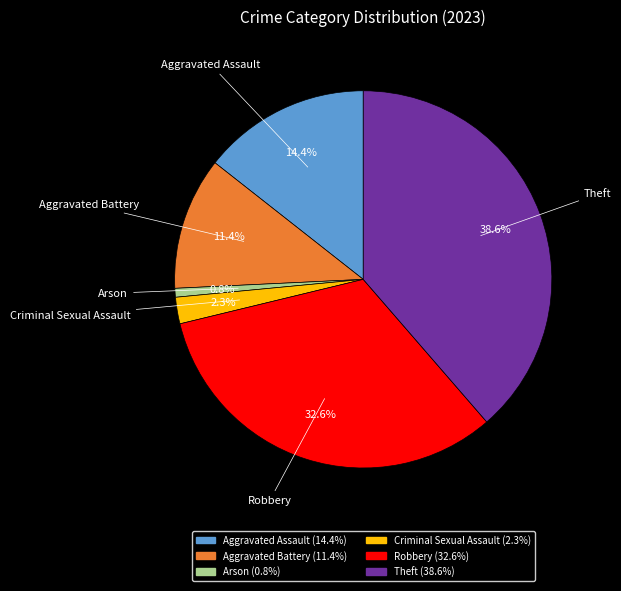

What is the total percentage of Arson and Aggravated Assault?

15.2%